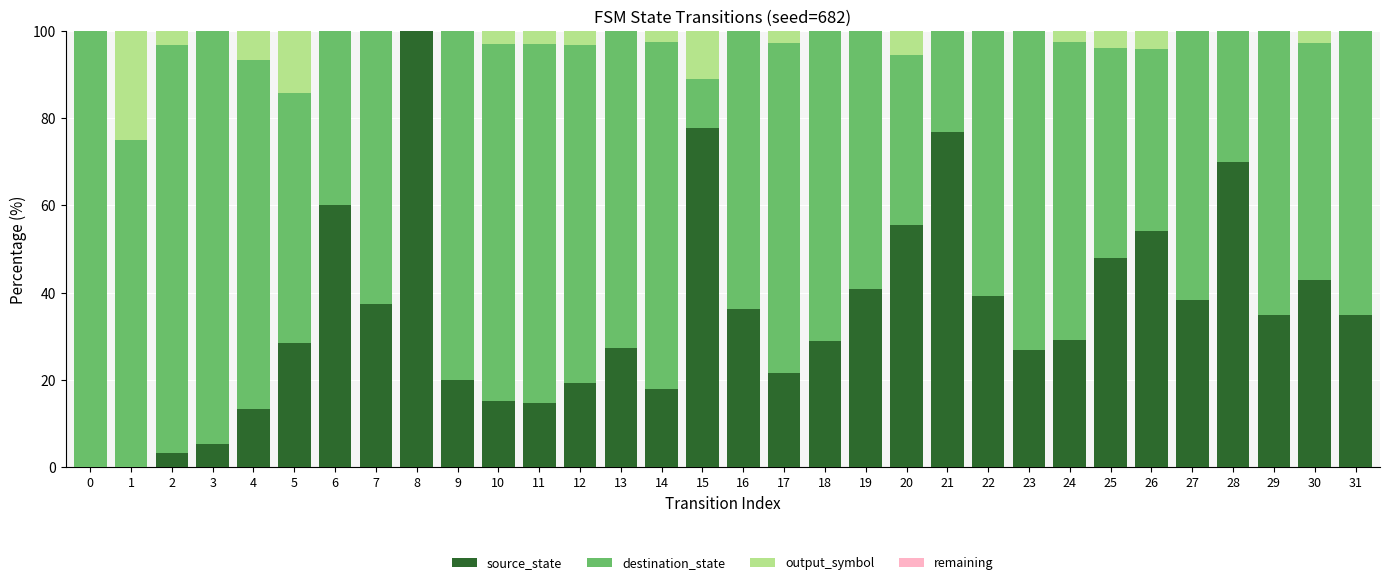

What is the total value across all series at 4?

100.0